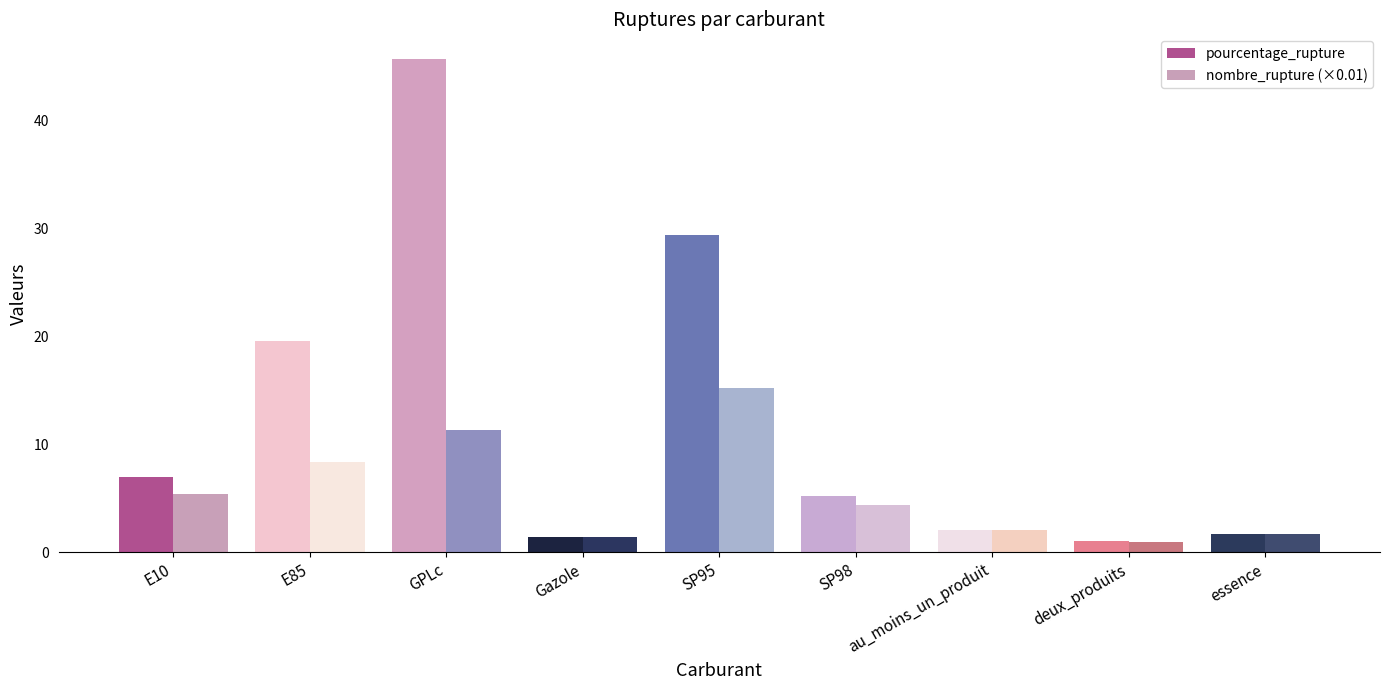

What is the label of the 7th bar from the left?

au_moins_un_produit